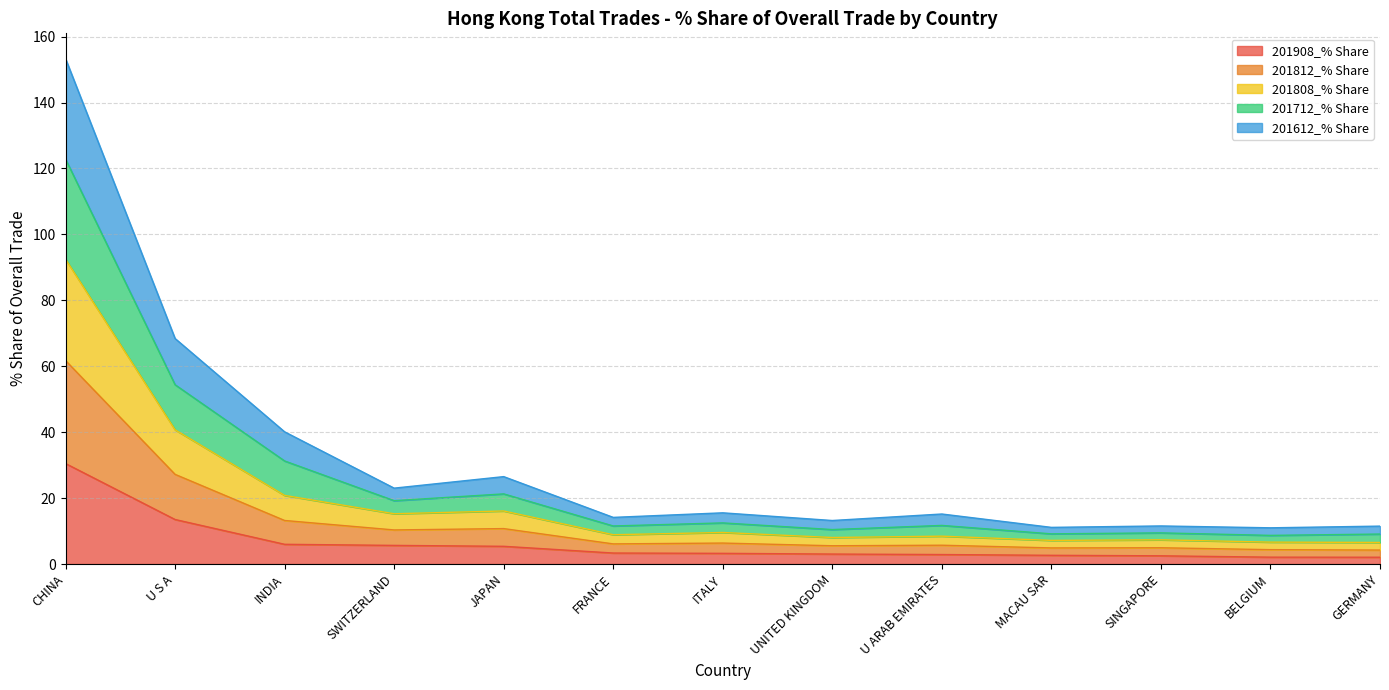

At which category is the sum across all series the highest?

CHINA